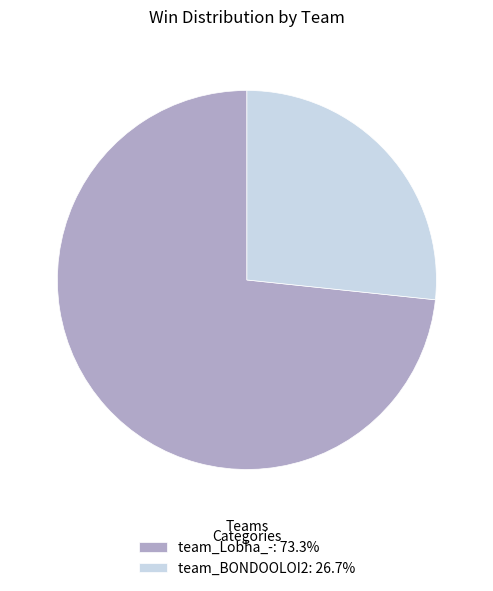

What is the ratio of the value at team_BONDOOLOI2 to the value at team_Lobha_-?

0.4